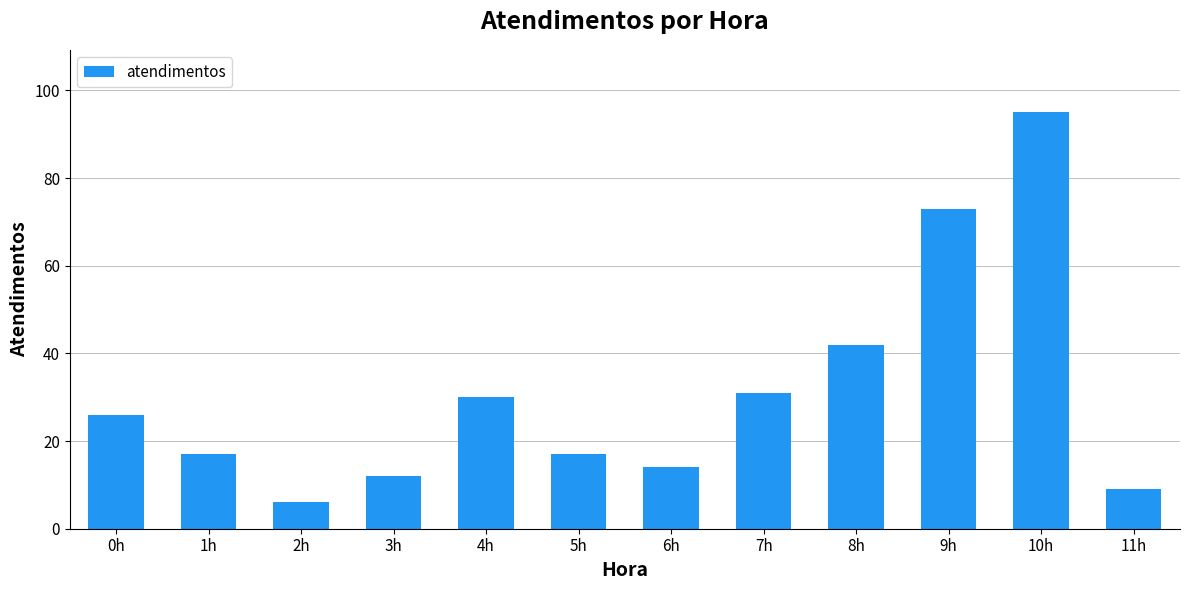

How many bars are there in total?

12